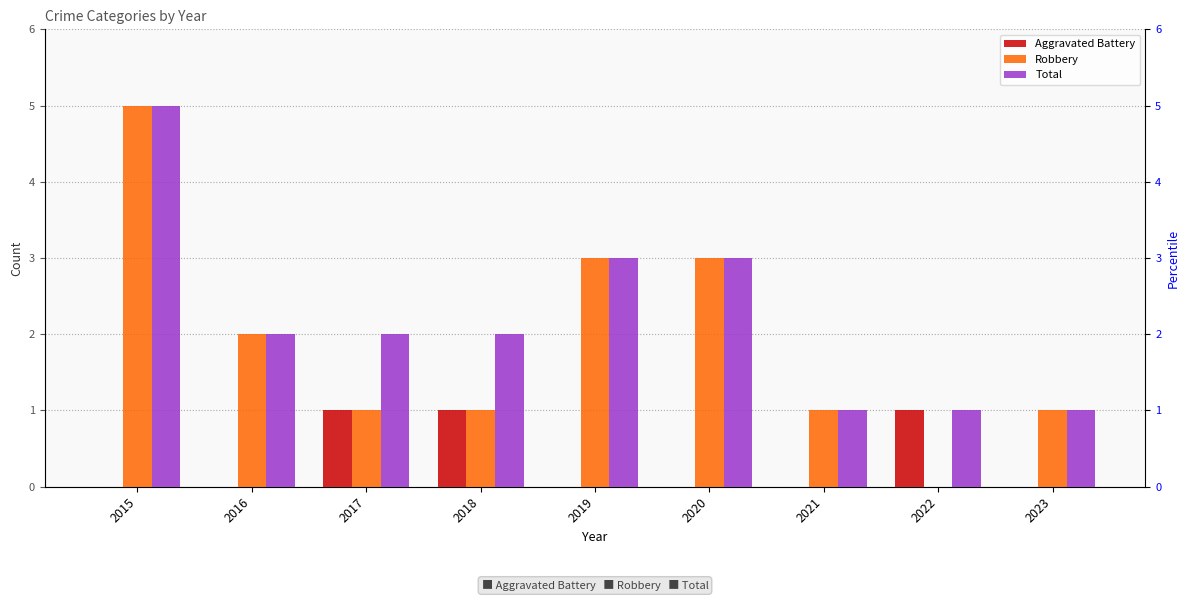

How many positive values does the Robbery series have?

8